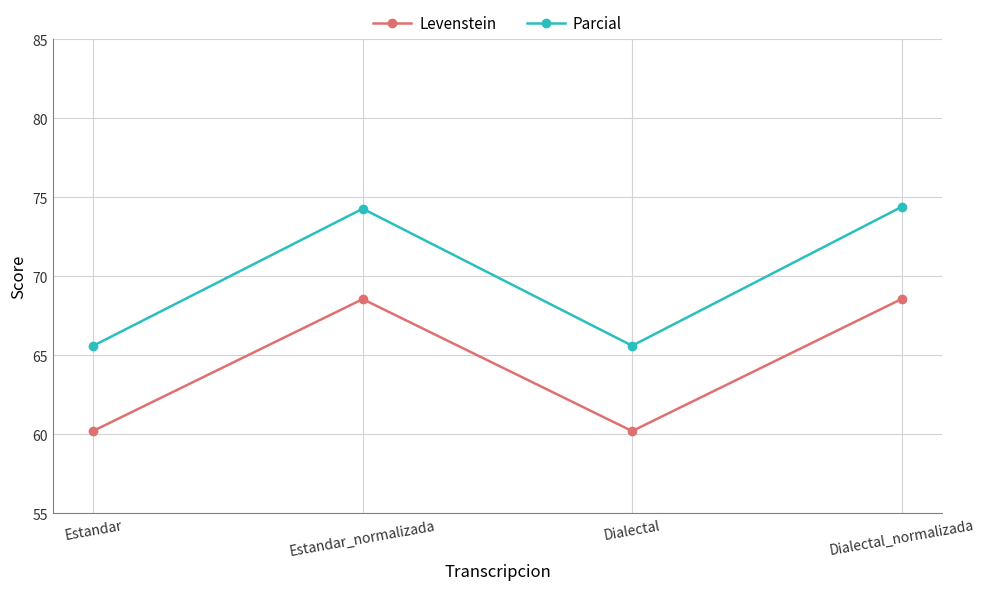

How many categories are shown in the chart?

4